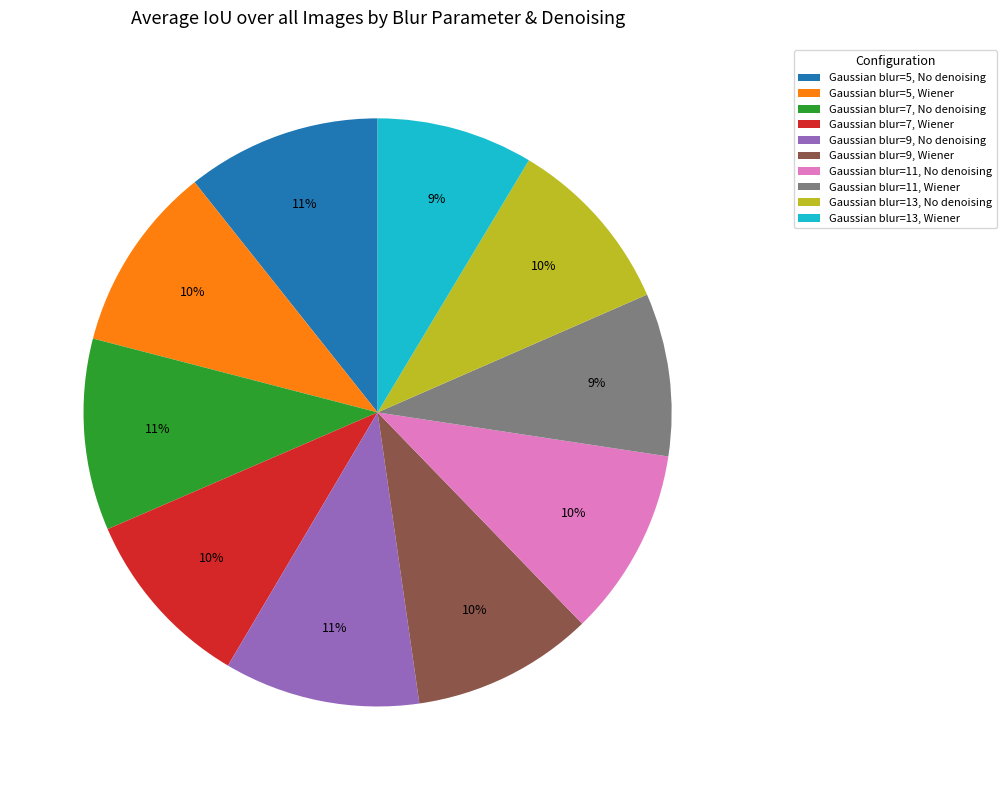

True or false: Gaussian blur=11, Wiener accounts for 1% of the total.

False